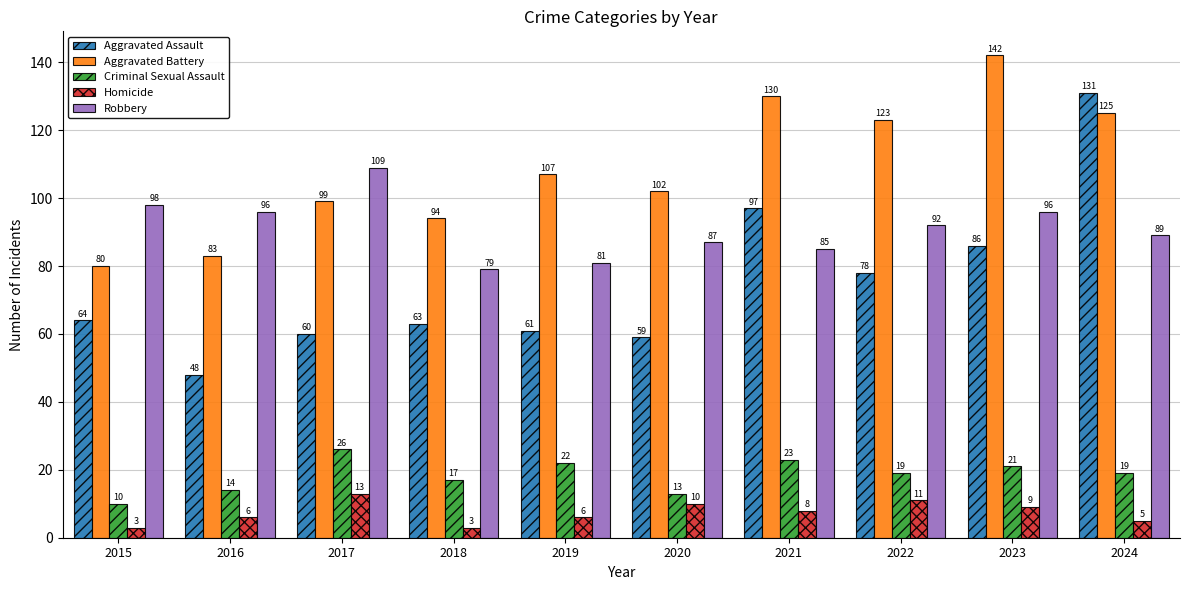

Read the Robbery value at 2018.

79